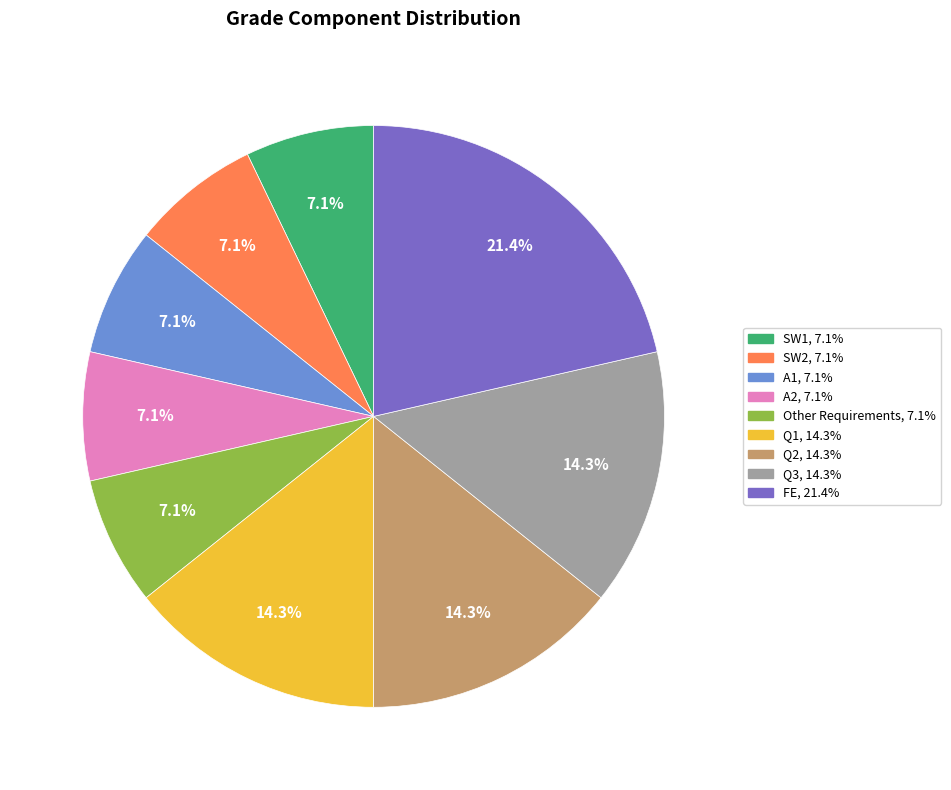

What is the largest slice in the pie chart?

FE